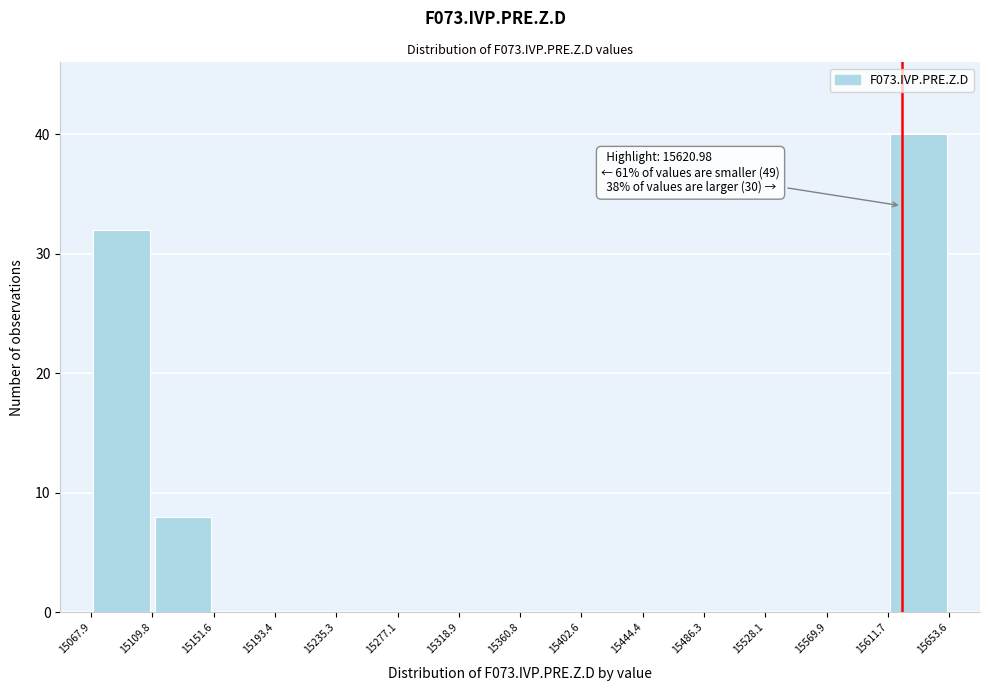

Which range on the x-axis has the tallest bar?

15611.7 to 15653.6